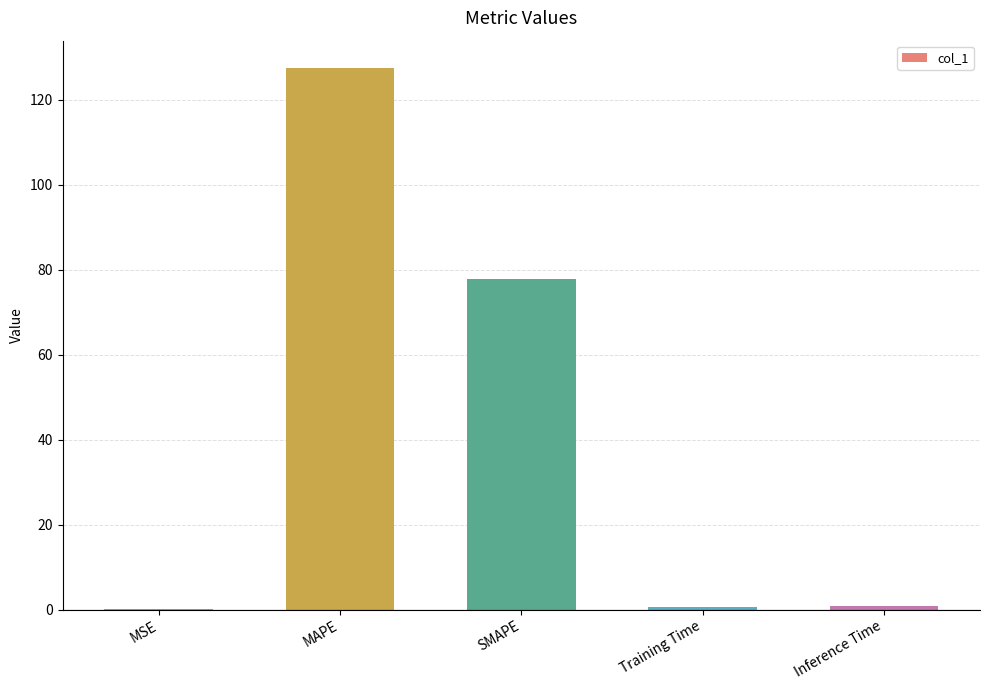

What is the greatest value displayed?

127.5